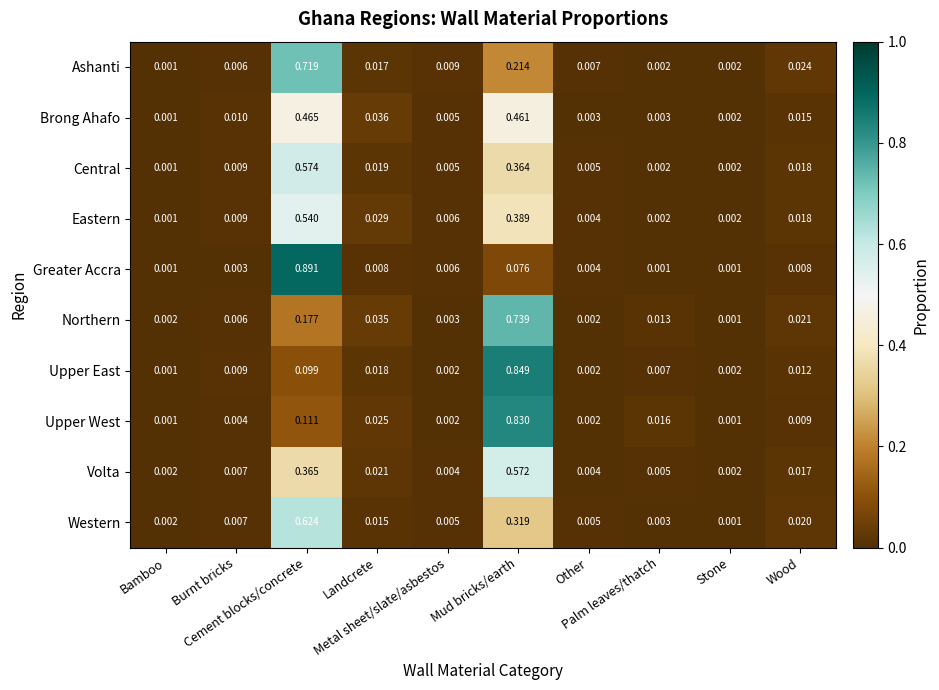

How many categories are shown in the chart?

10